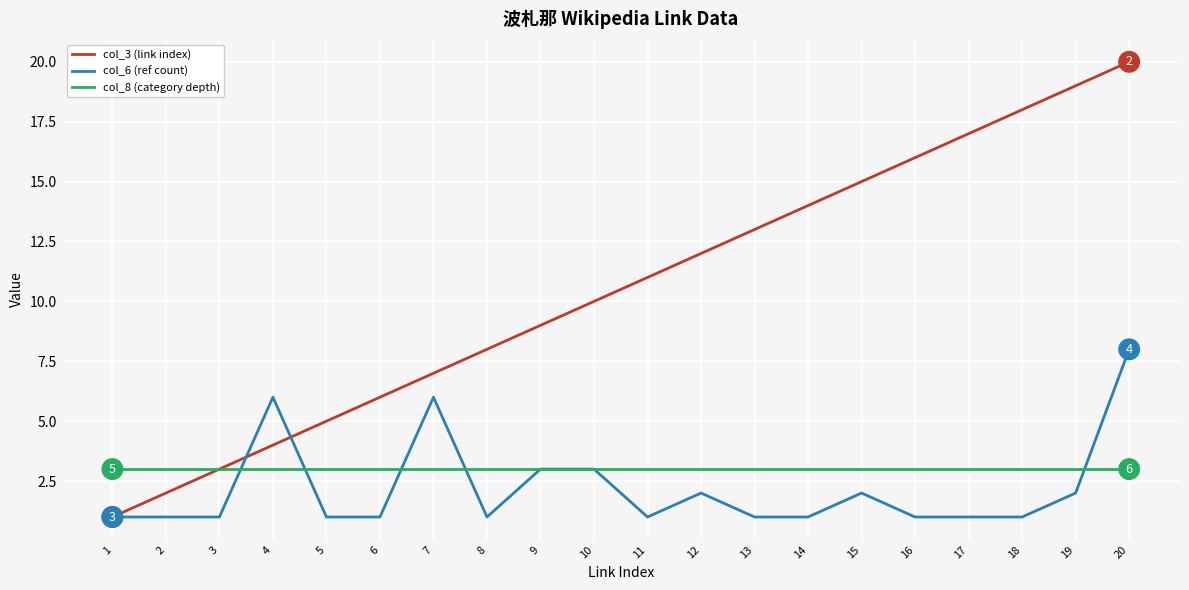

What is the total value across all series at 2?

6